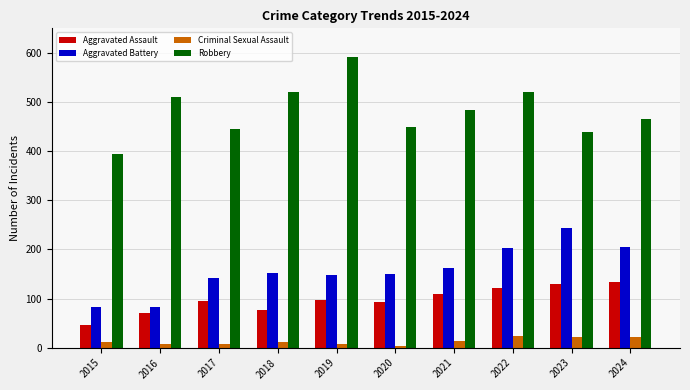

Between 2017 and 2019, which series saw the biggest shift?

Robbery